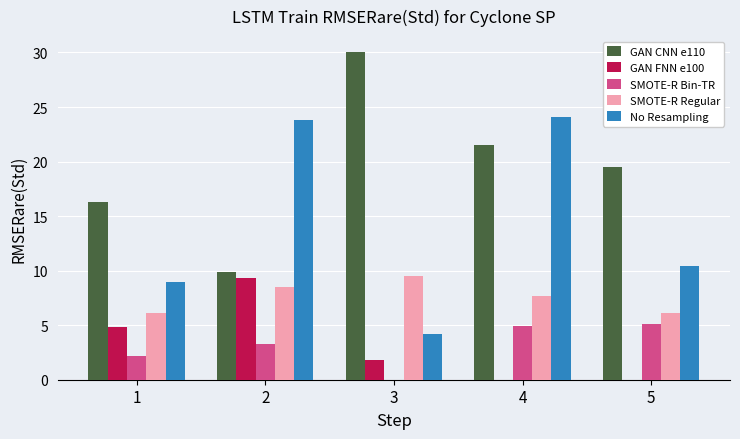

Is it true that GAN FNN e100 equals -3.7 at 4?

False